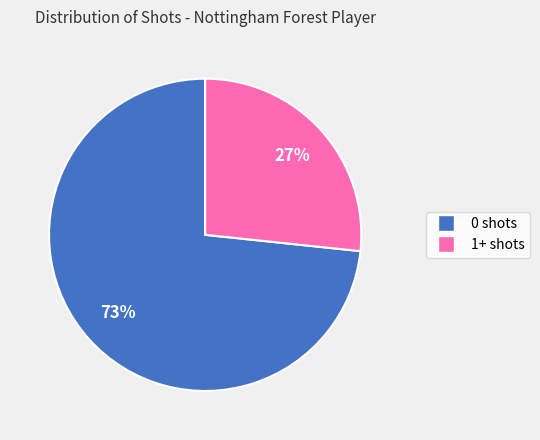

Combined, do 1+ shots and 0 shots account for over 50%?

Yes